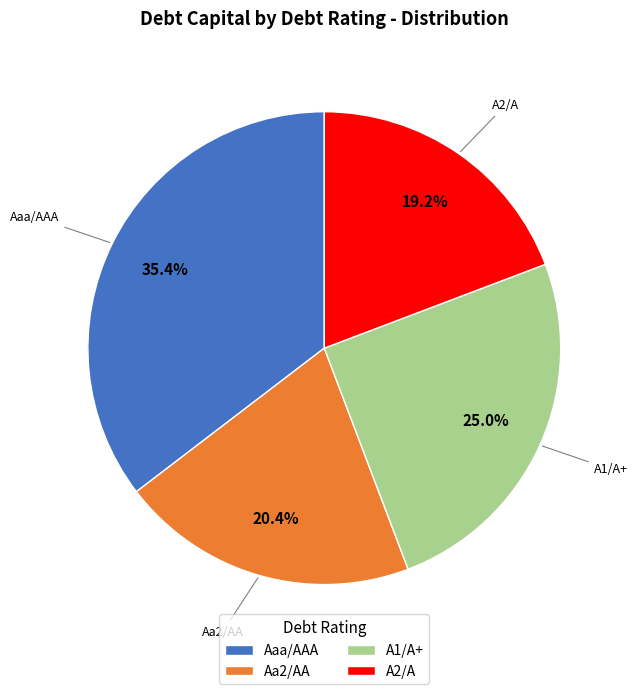

What is the largest slice in the pie chart?

Aaa/AAA